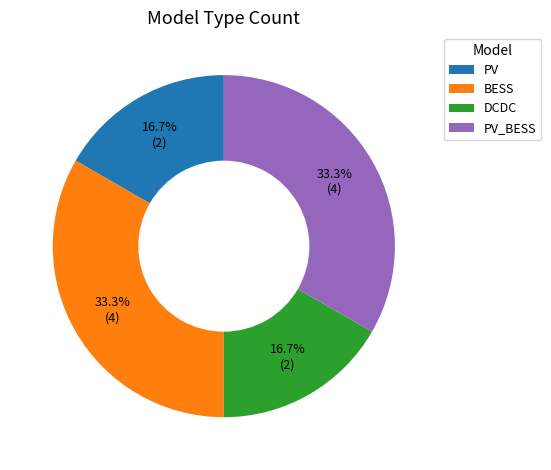

What percentage do PV and BESS together represent?

50.0%